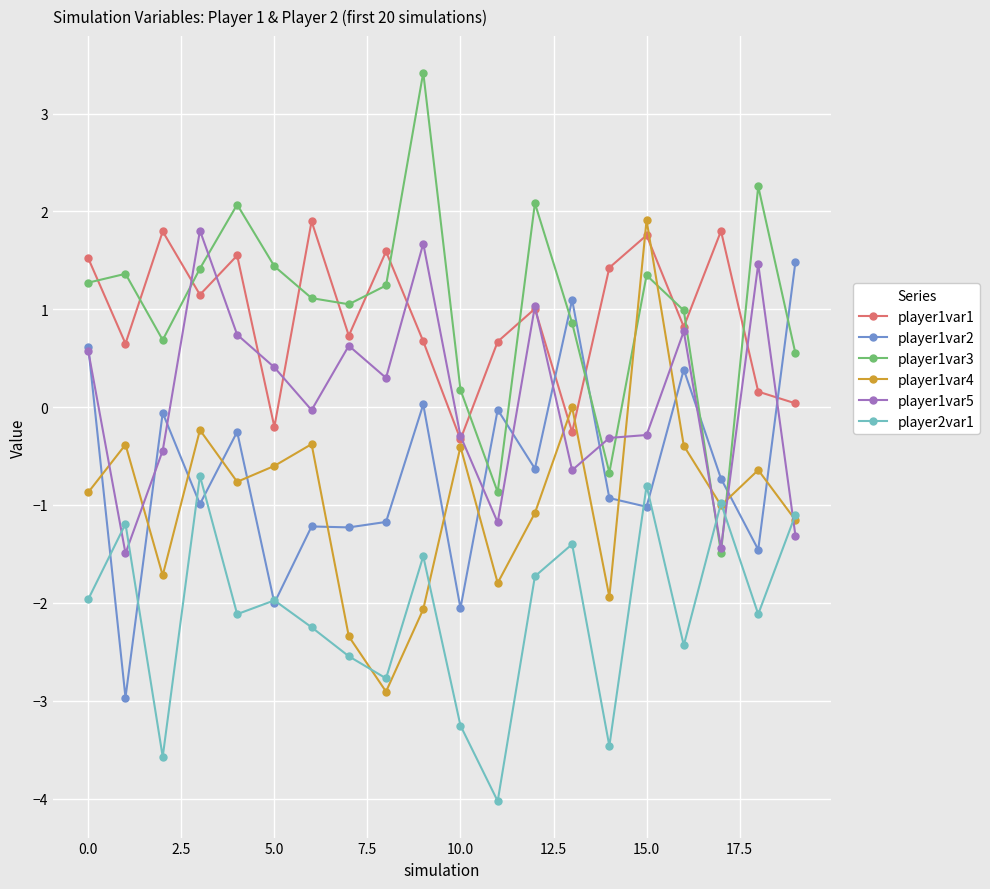

How many positive values does the player1var3 series have?

17